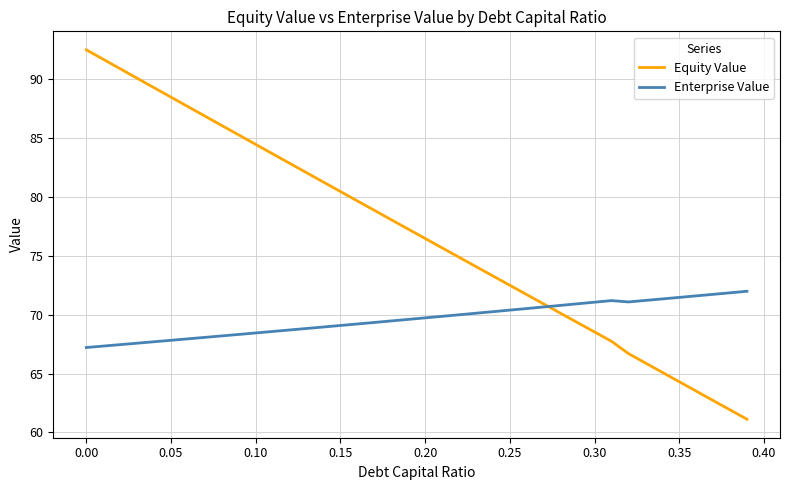

Rank the series by their maximum value, from lowest to highest.

Enterprise Value, Equity Value